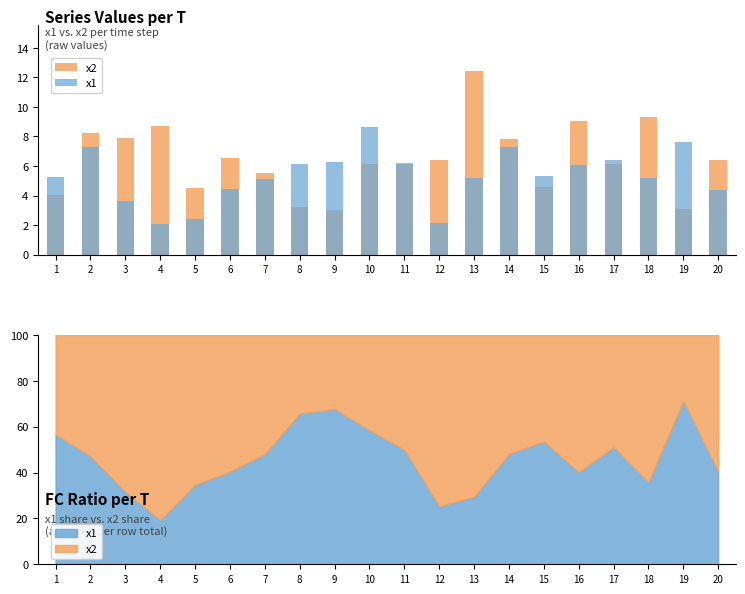

What is the value of the x2 bar at the 18th from the left?

9.3